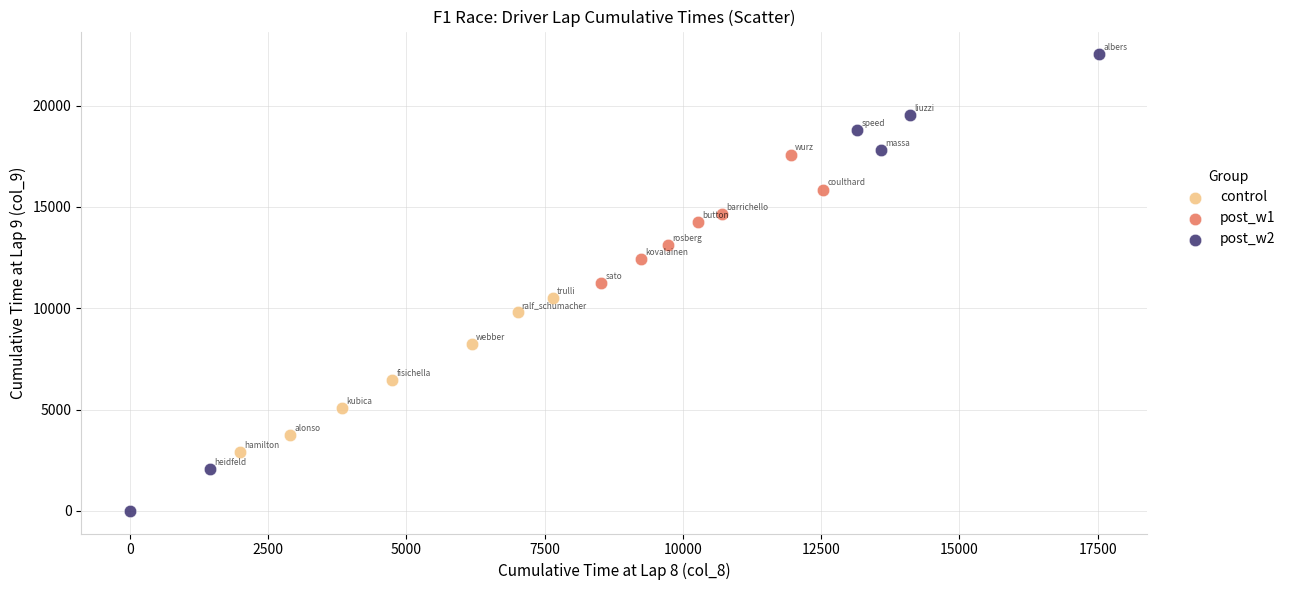

Which series contains the lowest Y value?

post_w2